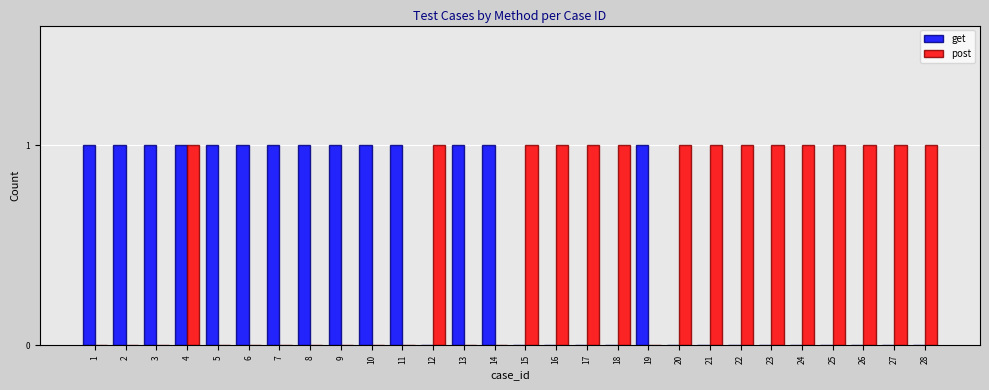

Does the chart contain stacked bars?

No